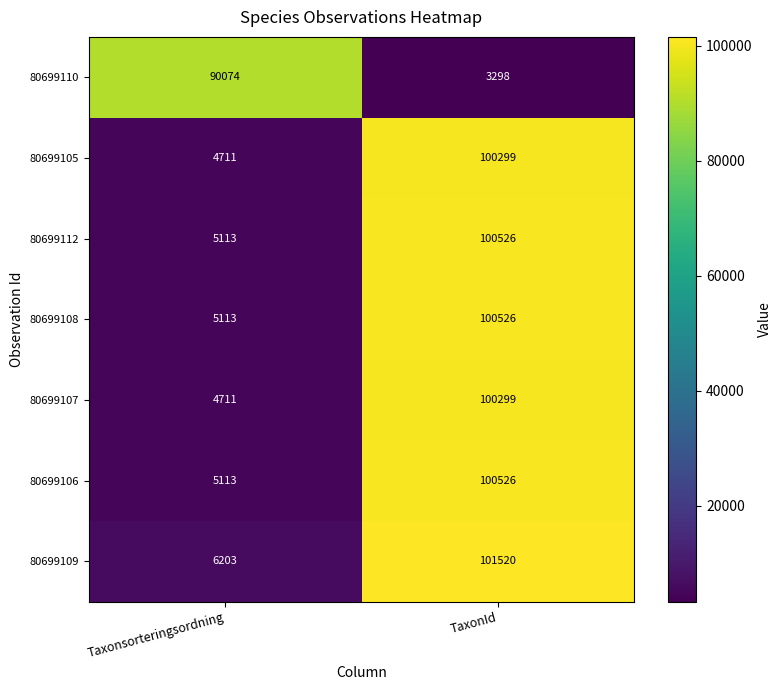

What is the smallest value displayed?

3298